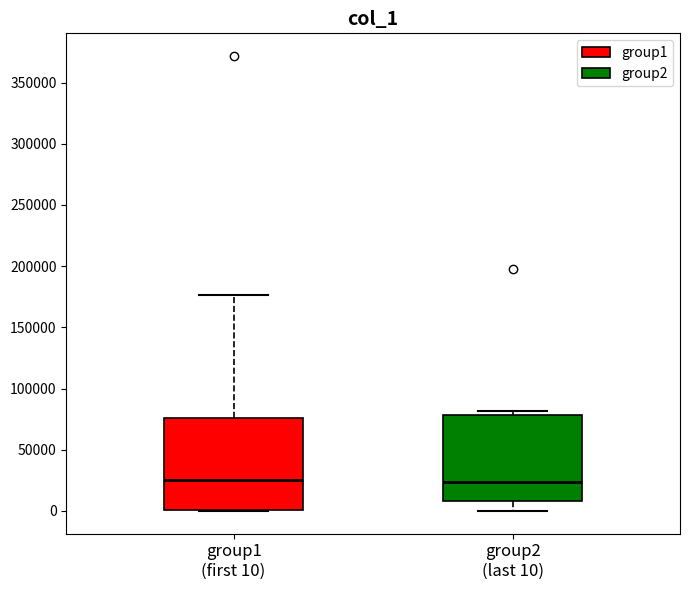

Where is the upper edge of the box for group1 (first 10) on the y-axis? The values are not printed on the chart, so give them approximately, as read against the axis.

75000